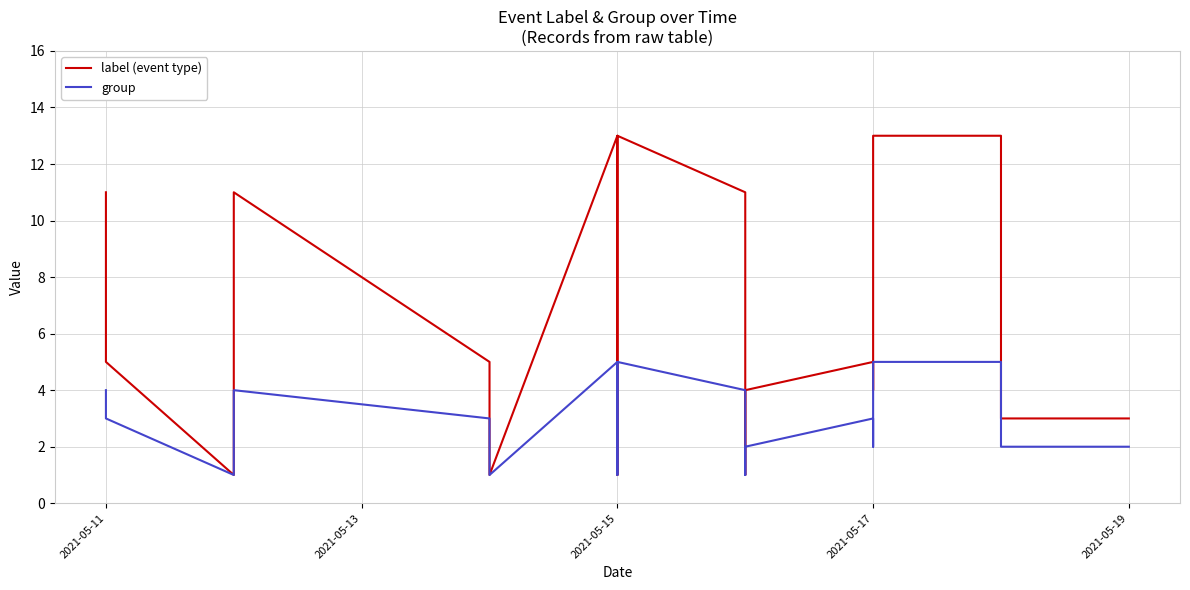

What is the total value across all series at 2021-05-17?

18